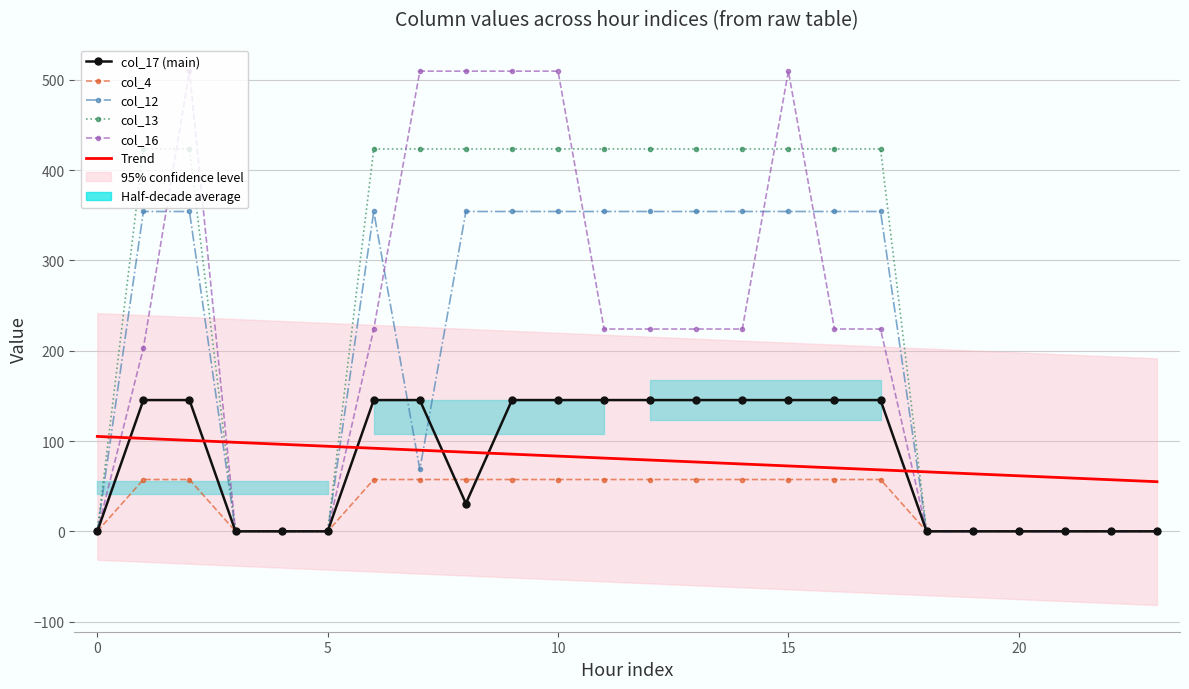

Which series ends up on top after the final intersection of Trend and col_13?

Trend